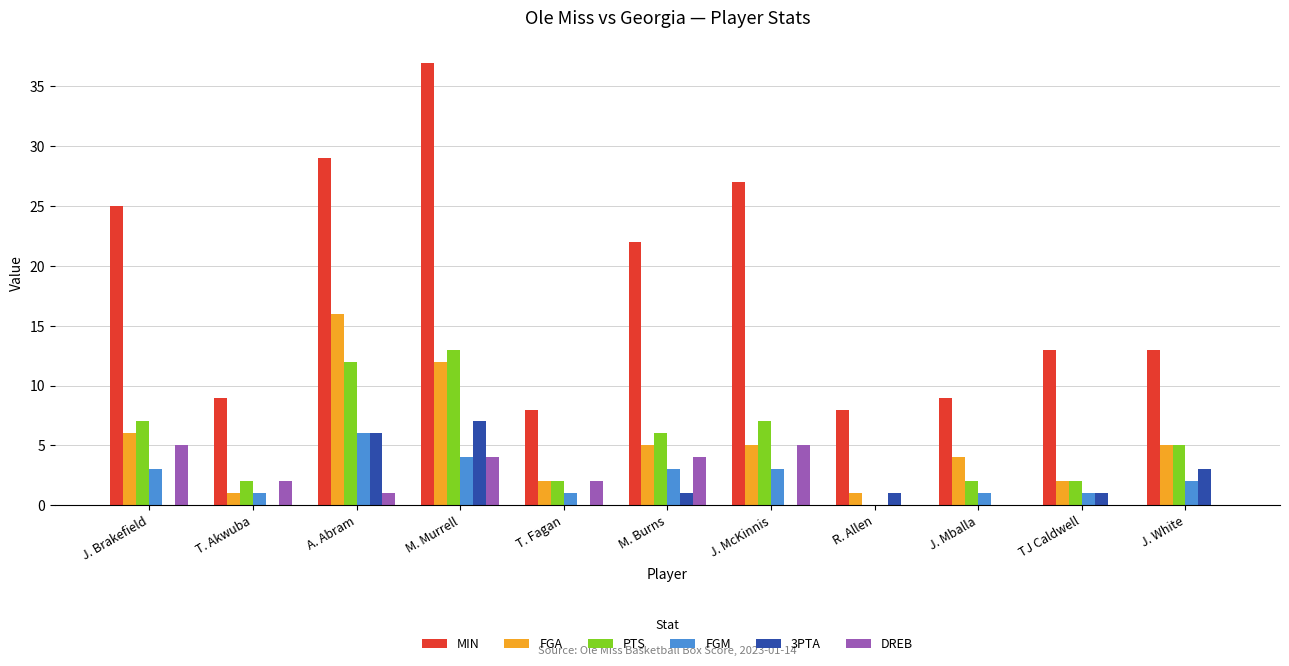

What is the maximum value shown in the chart?

37